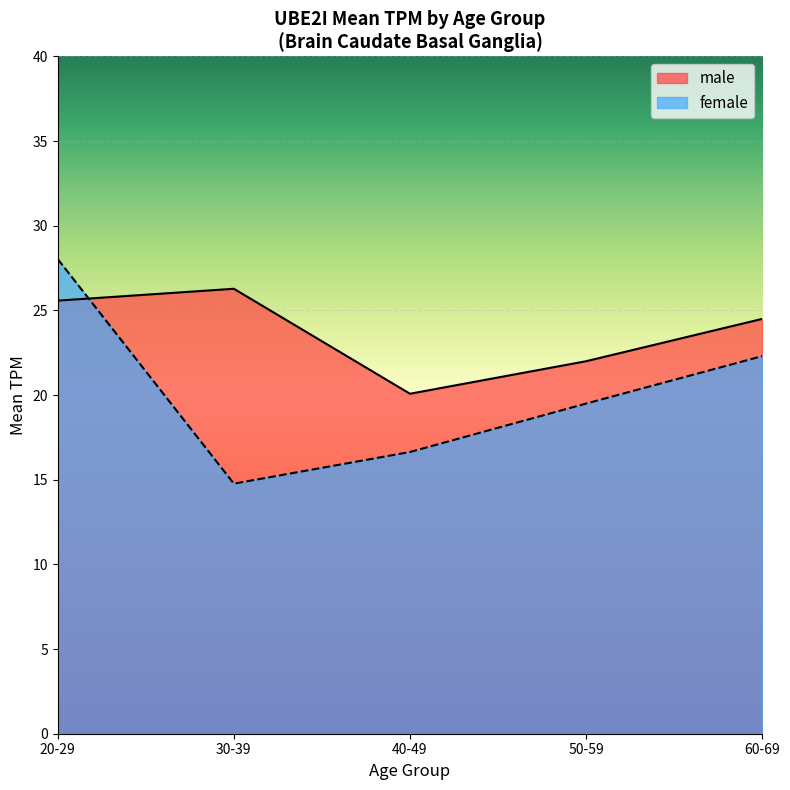

Where does the male series first go above 24?

20-29